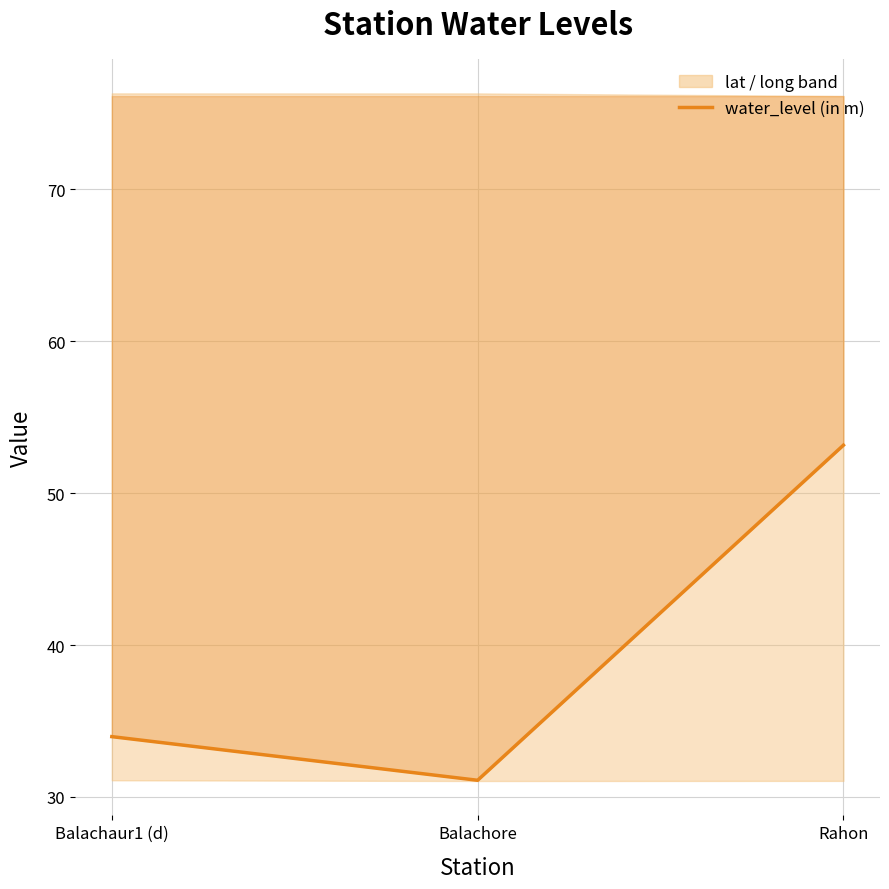

What is the greatest value displayed?

53.1